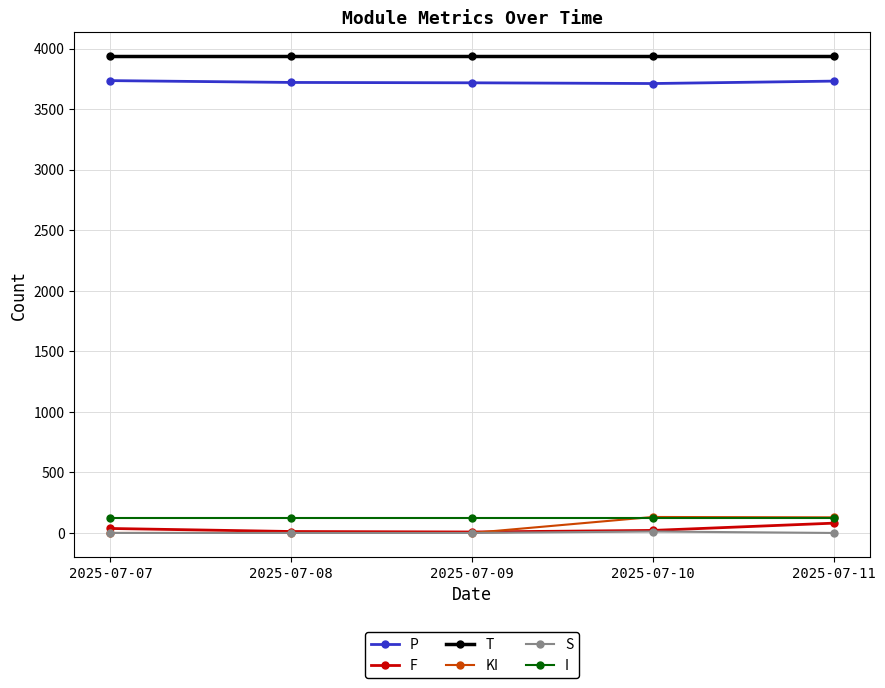

At how many categories does at least one series exceed 82?

5